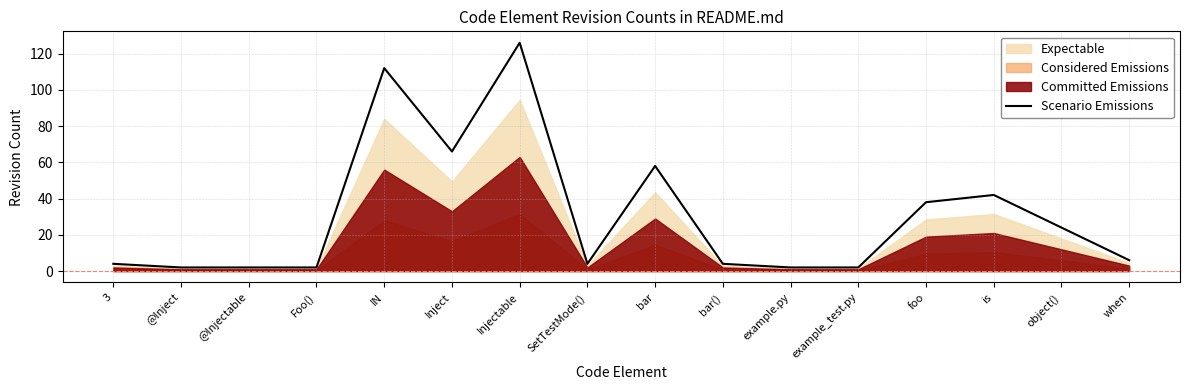

Approximately how many times larger is the value at SetTestMode() compared to @Inject?

2.0